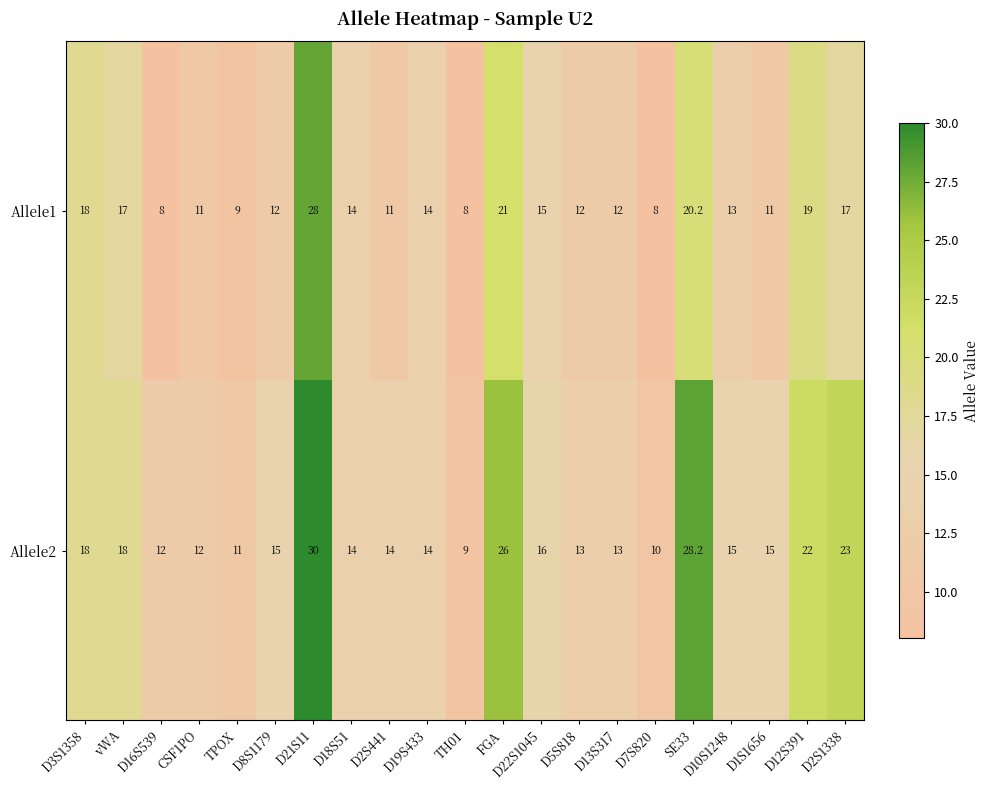

List the series in order of their overall mean, lowest first.

Allele1, Allele2